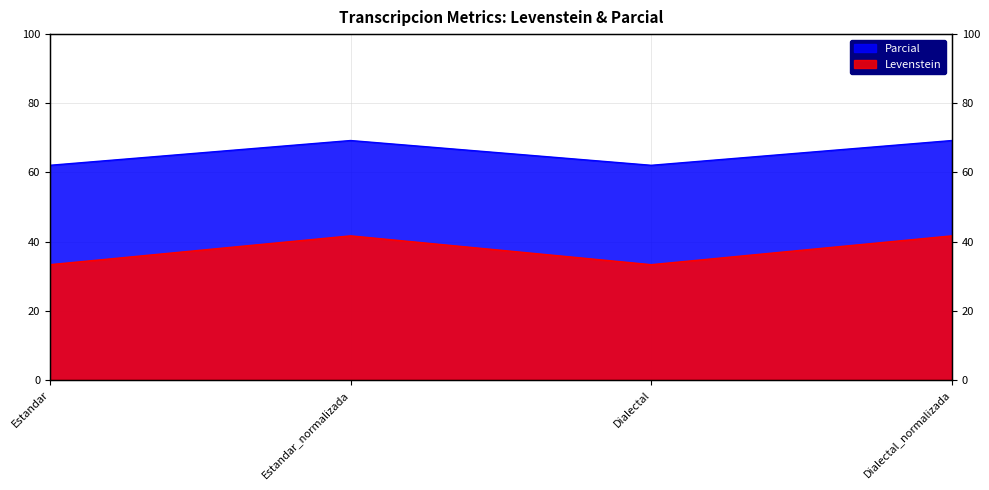

At which label is Parcial closest to 65?

Estandar